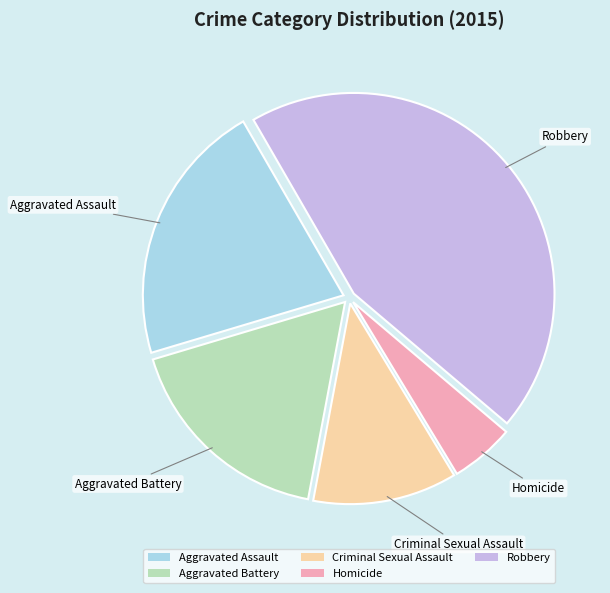

Is it true that Aggravated Battery is 17% of the pie?

True